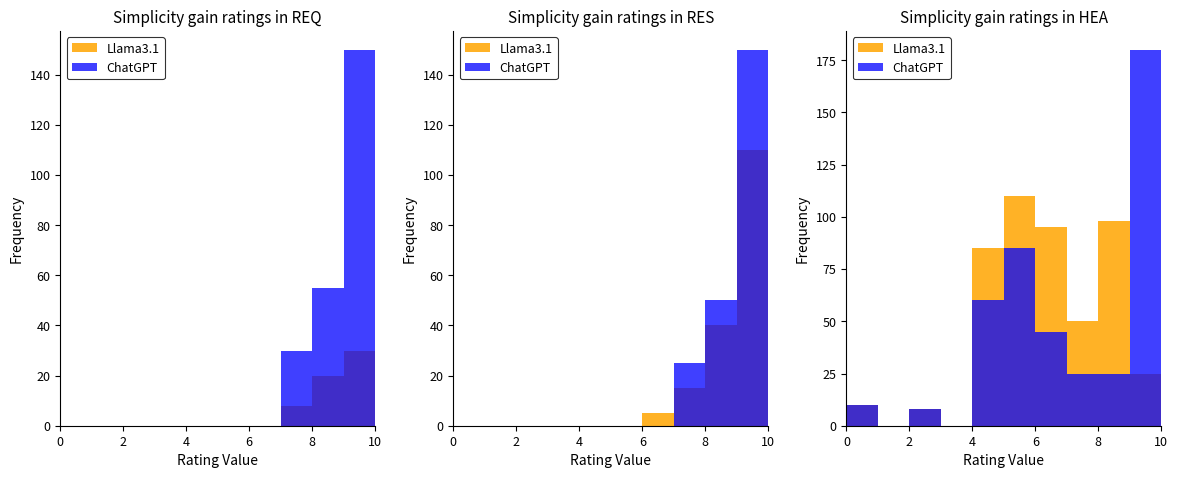

How many data points in Llama3.1 are above 50?

4